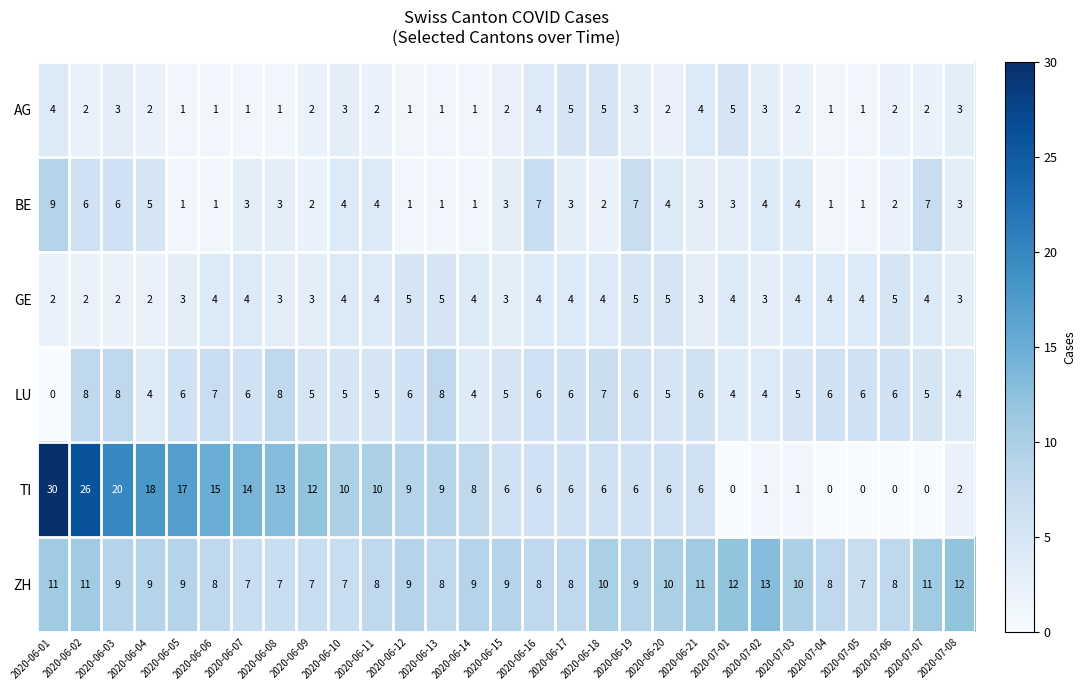

The value of ZH at 2020-06-05 is 16. True or false?

False